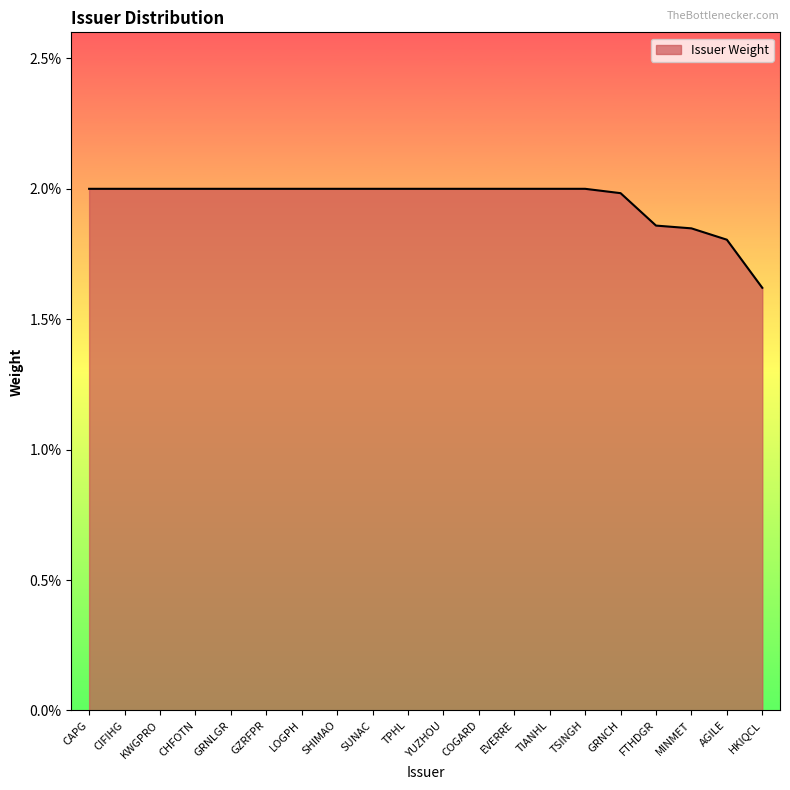

Rank the categories by value from lowest to highest.

HKIQCL, AGILE, MINMET, FTHDGR, GRNCH, CAPG, CIFIHG, KWGPRO, CHFOTN, GRNLGR, GZRFPR, LOGPH, SHIMAO, SUNAC, TPHL, YUZHOU, COGARD, EVERRE, TIANHL, TSINGH